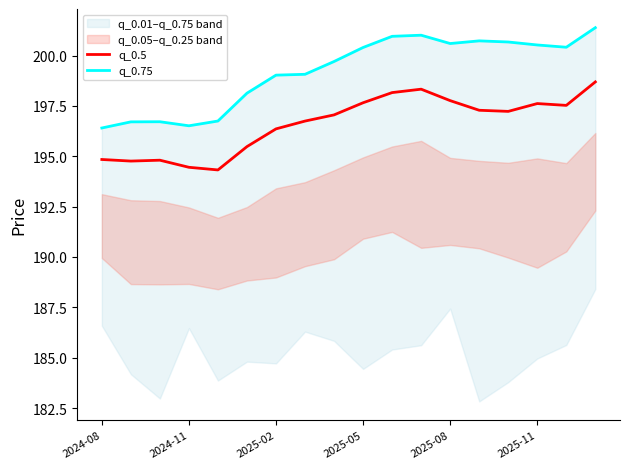

What is the sum of the q_0.75 values at 14 and 7?

399.7